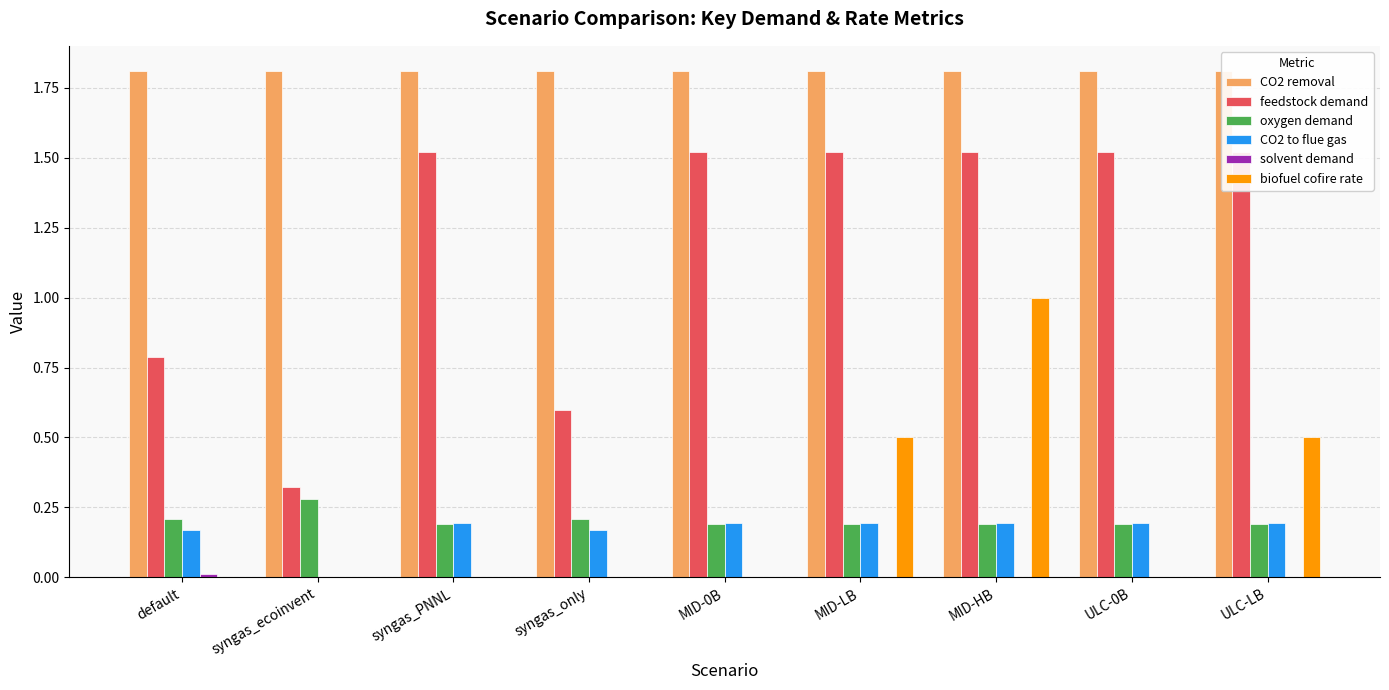

What is the sum of the biofuel cofire rate values at syngas_only and ULC-LB?

0.5